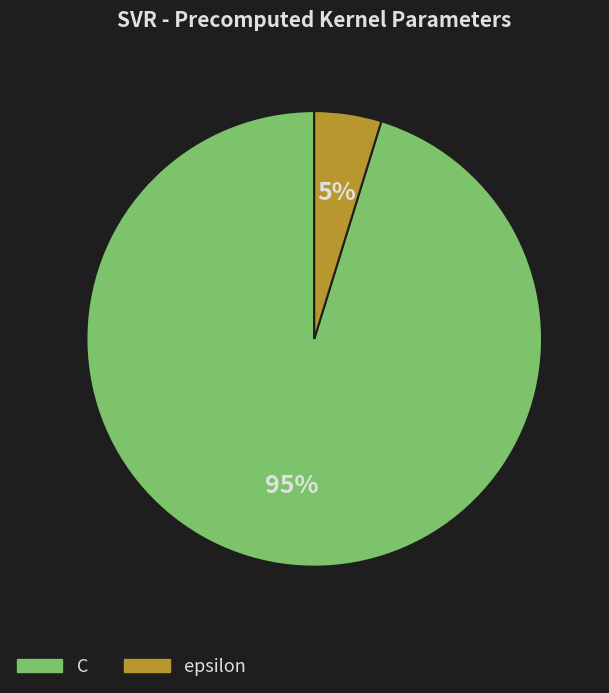

True or false: C accounts for 84% of the total.

False